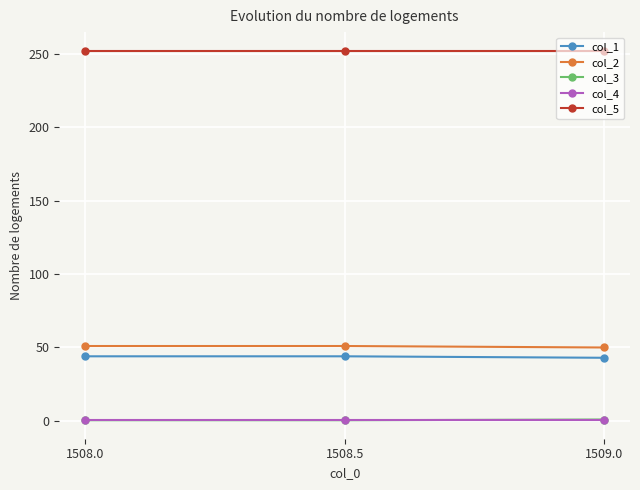

What is the spread (max minus min) of values at 1508.0?

251.5